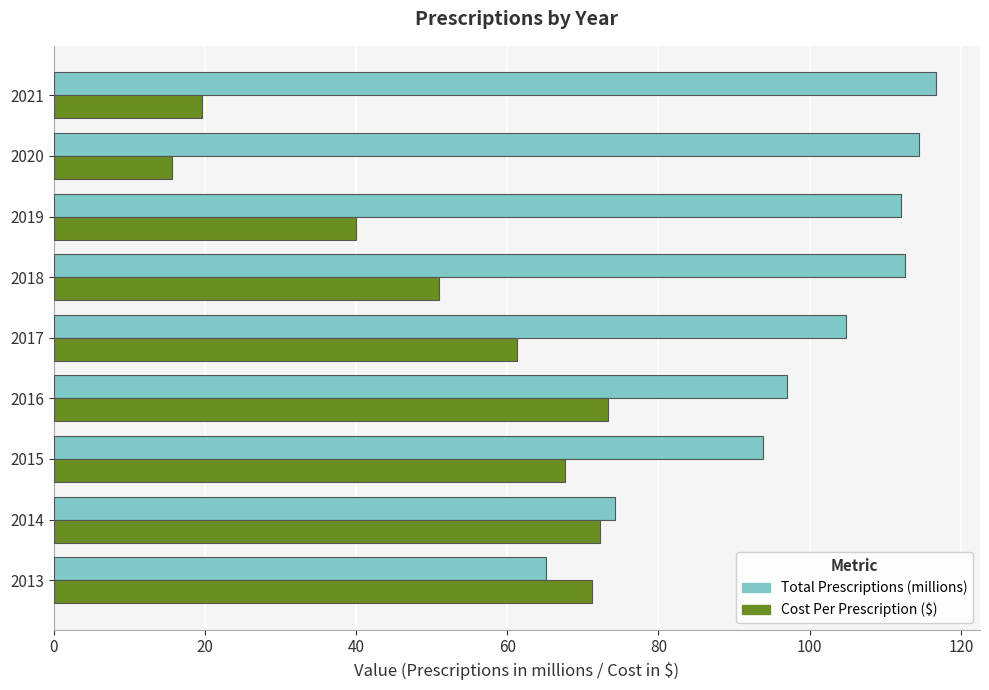

What is the total value across all series at 2021?

136.3